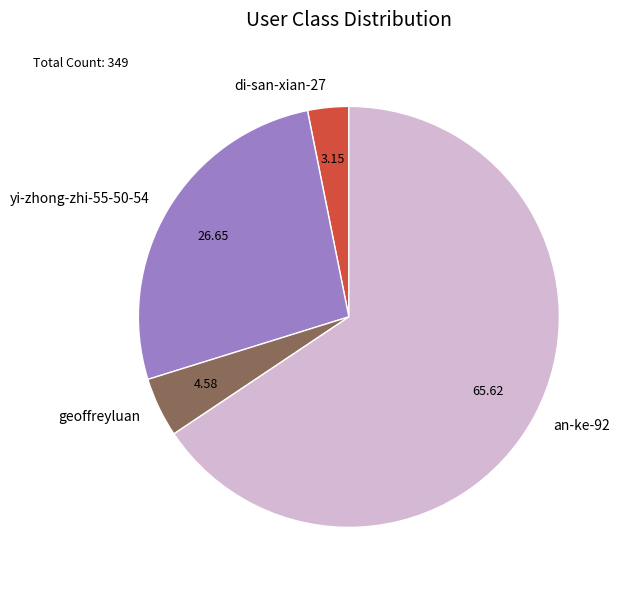

What is the ratio of the value at geoffreyluan to the value at yi-zhong-zhi-55-50-54?

0.2